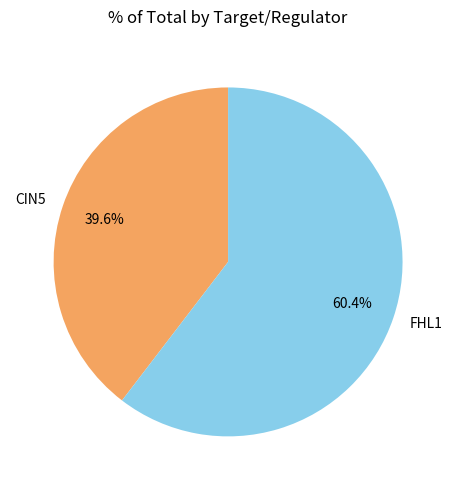

Does any single category account for the majority?

Yes